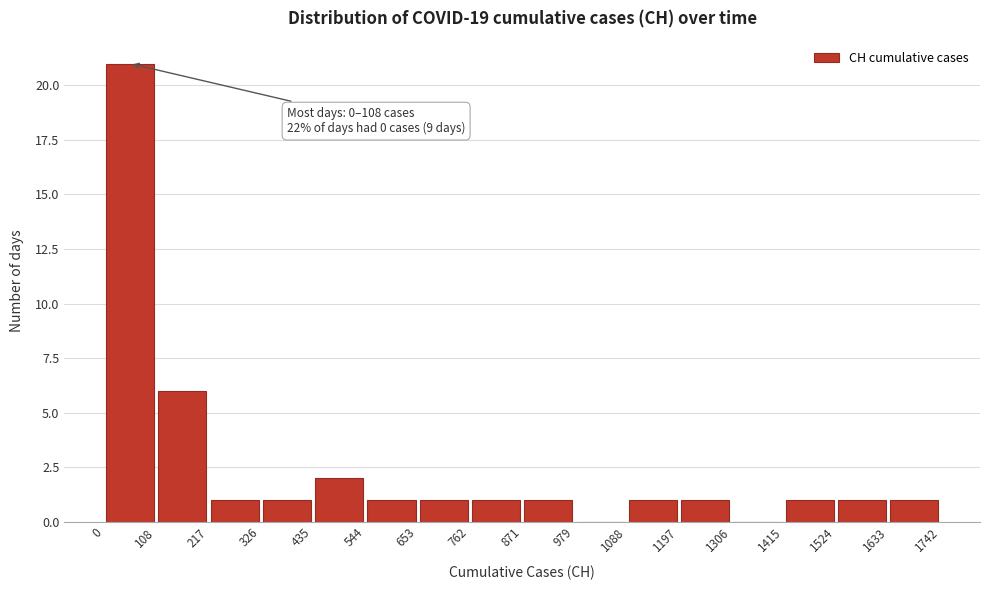

Which range on the x-axis has the tallest bar?

0 to 108